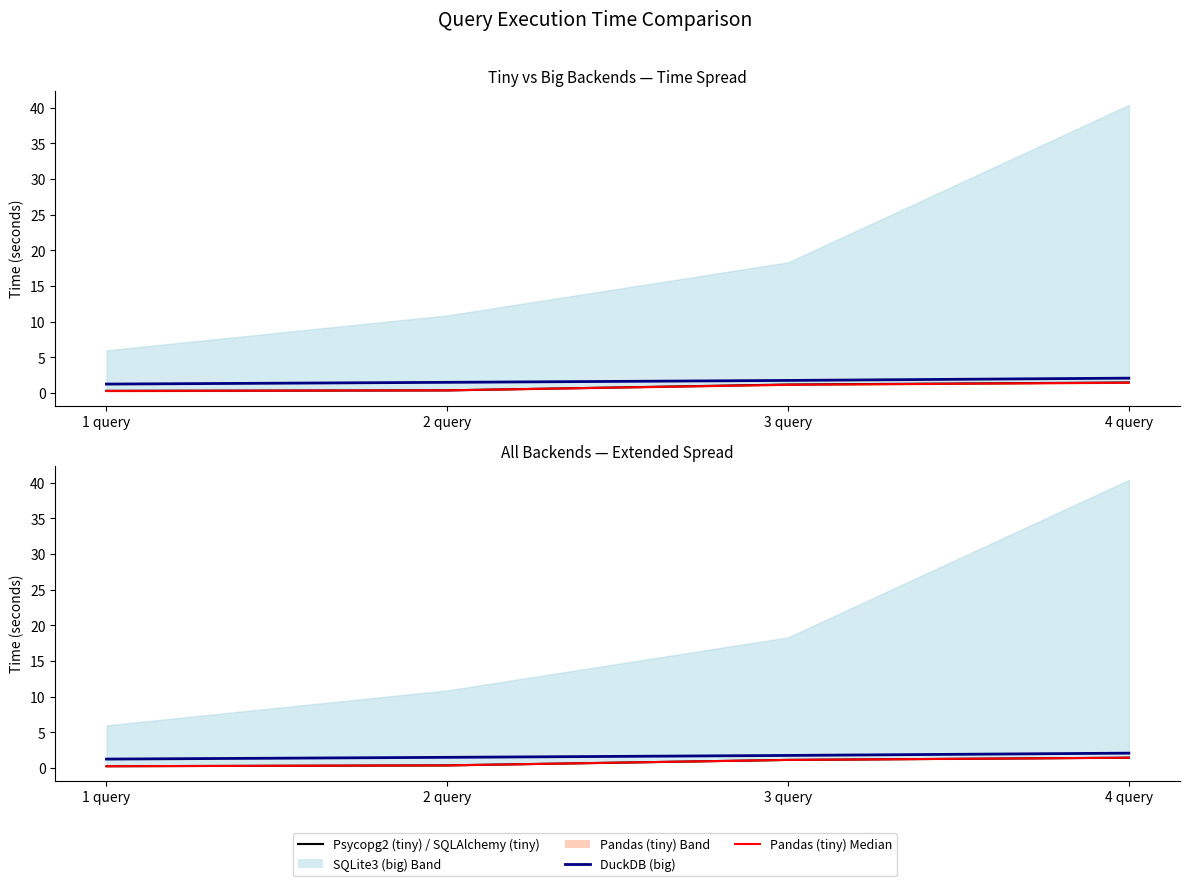

True or false: Psycopg2 (tiny) has a value of 0.2 at 1 query.

False